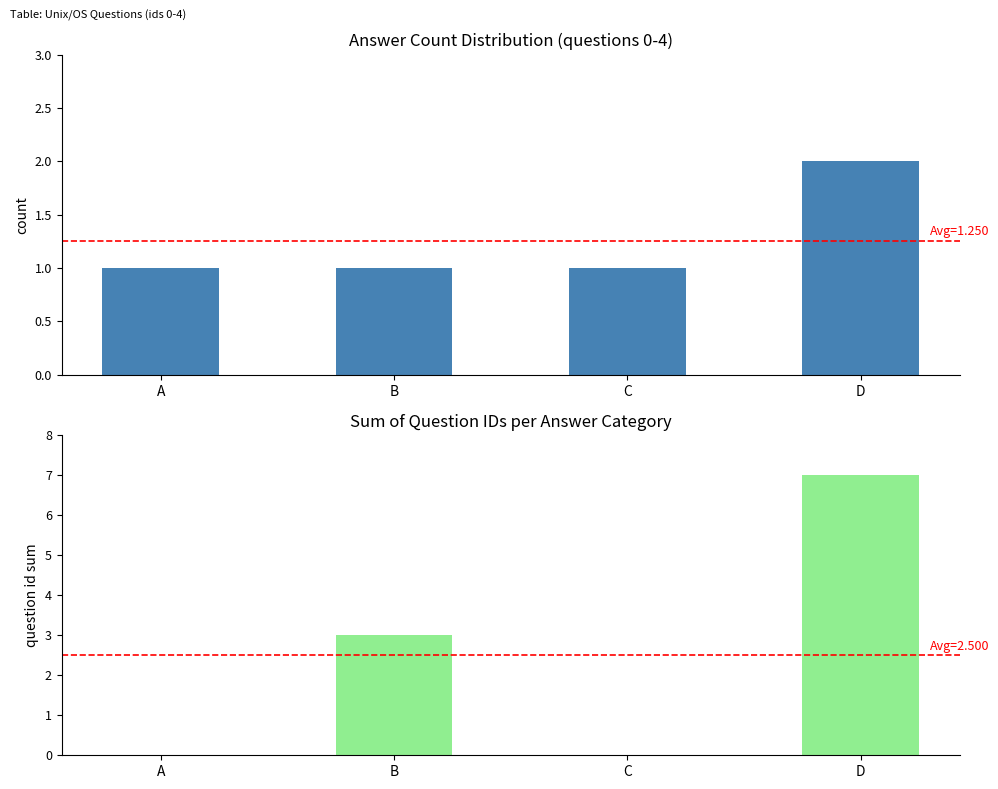

Count the number of data series in this chart.

2